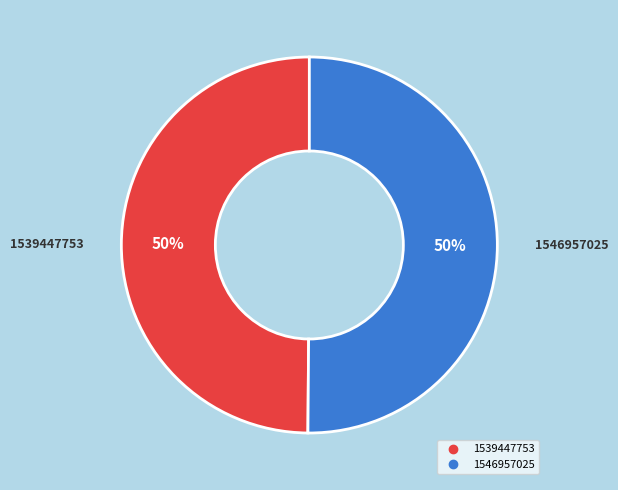

To the nearest percent, what is the combined percentage of 1546957025 and 1539447753?

100%